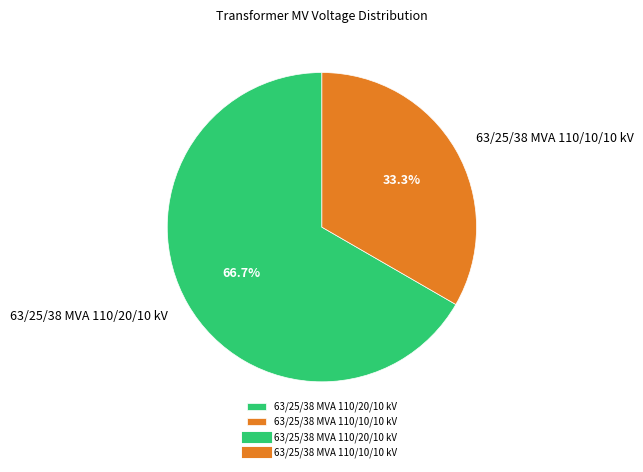

Which has a higher value, 63/25/38 MVA 110/20/10 kV or 63/25/38 MVA 110/10/10 kV?

63/25/38 MVA 110/20/10 kV